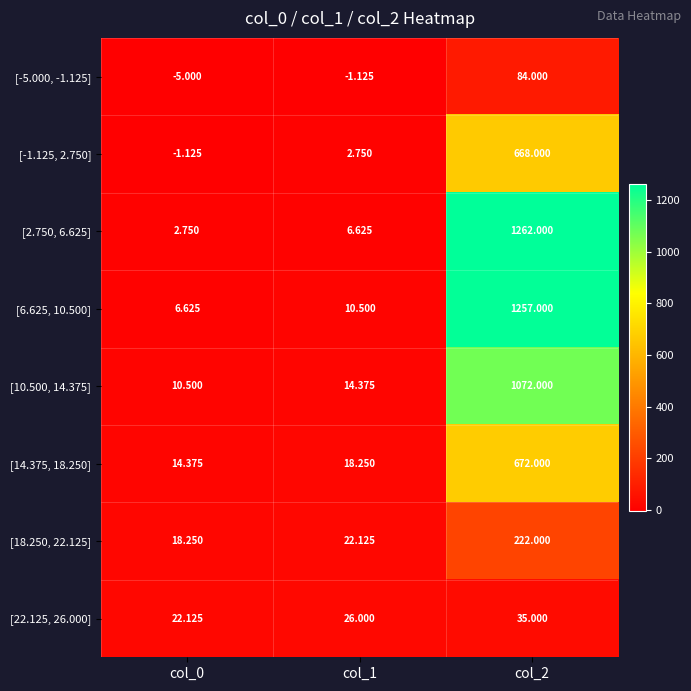

Is the value of [2.750, 6.625] at col_2 greater than the value of [-5.000, -1.125] at col_1?

Yes